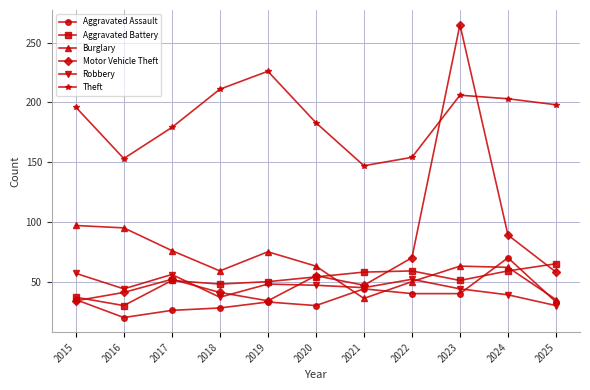

The value of Aggravated Battery at 2022 is 89. True or false?

False